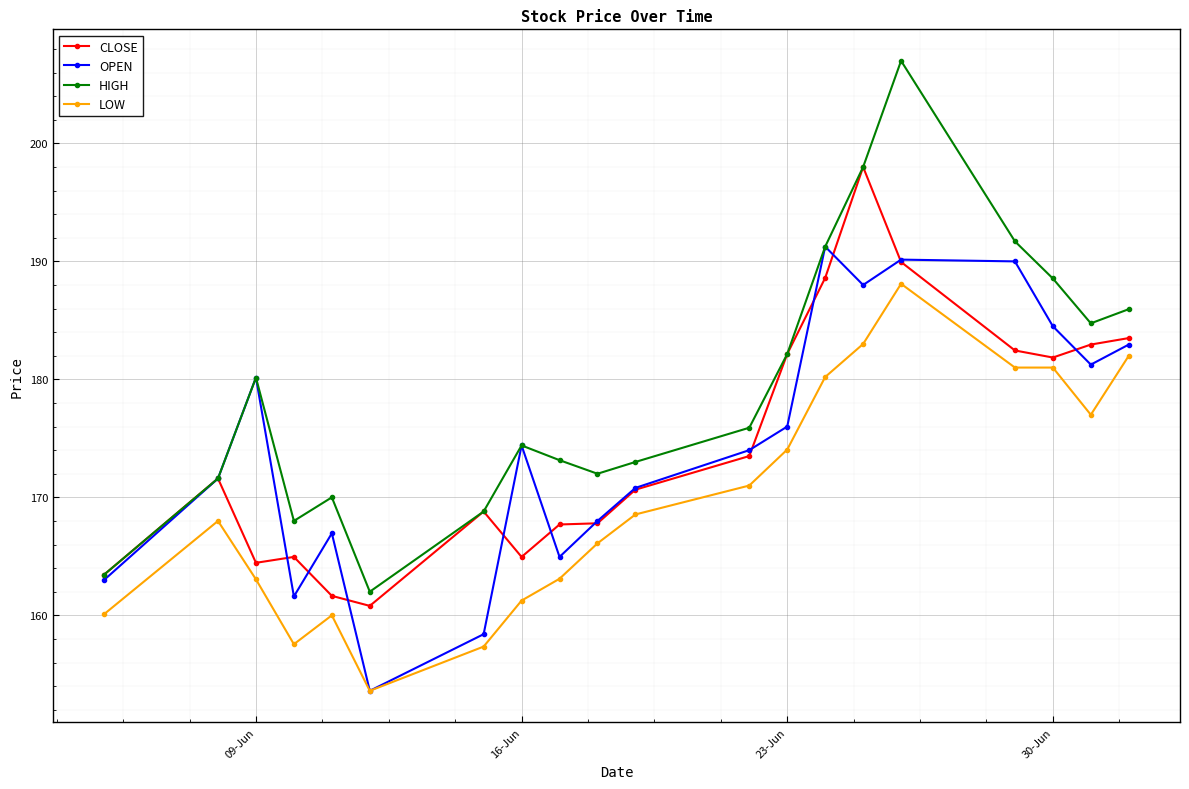

Does the chart display data point markers on the line(s)?

Yes